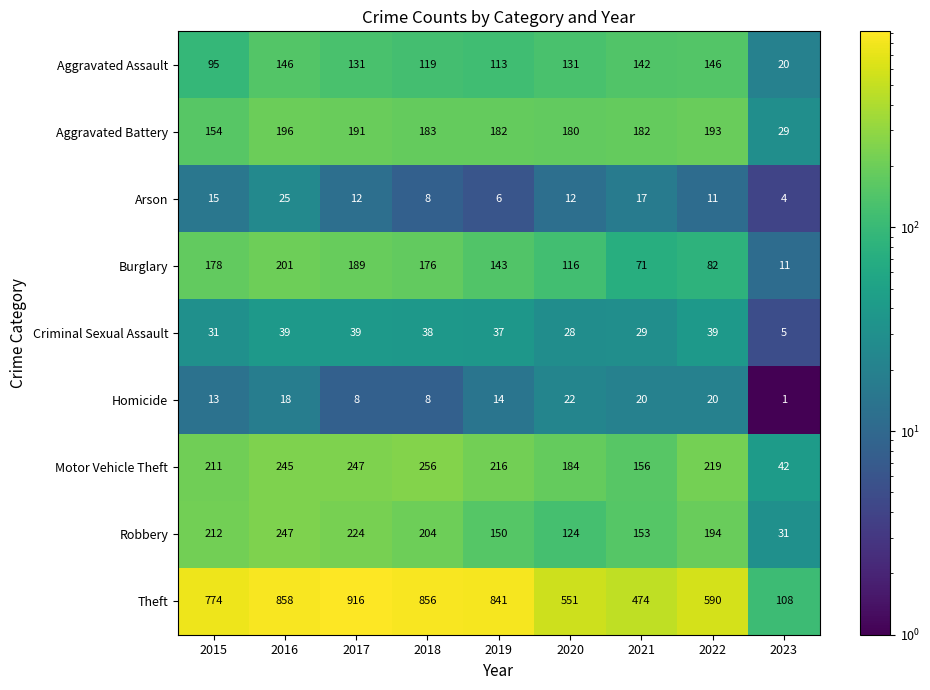

Which series has the largest range (max minus min)?

Theft